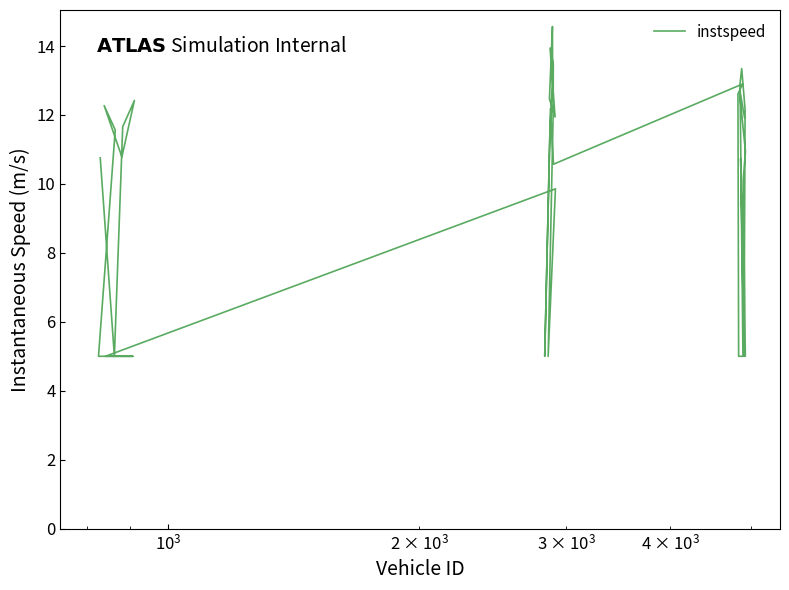

What is the difference between the maximum and minimum values?

9.6